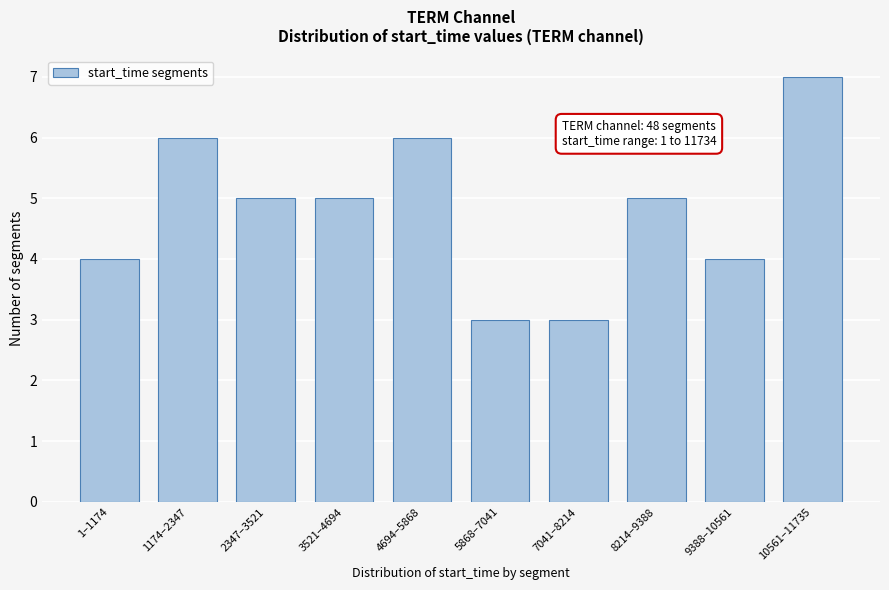

Reading left to right, list all the values displayed in this chart.

4	6	5	5	6	3	3	5	4	7